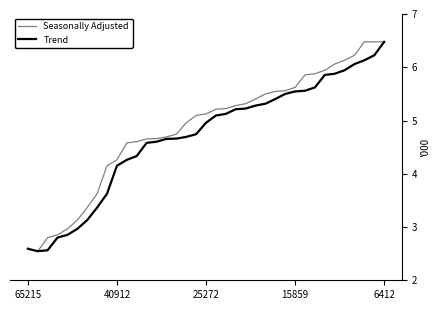

What is the minimum value shown in the chart?

2.5